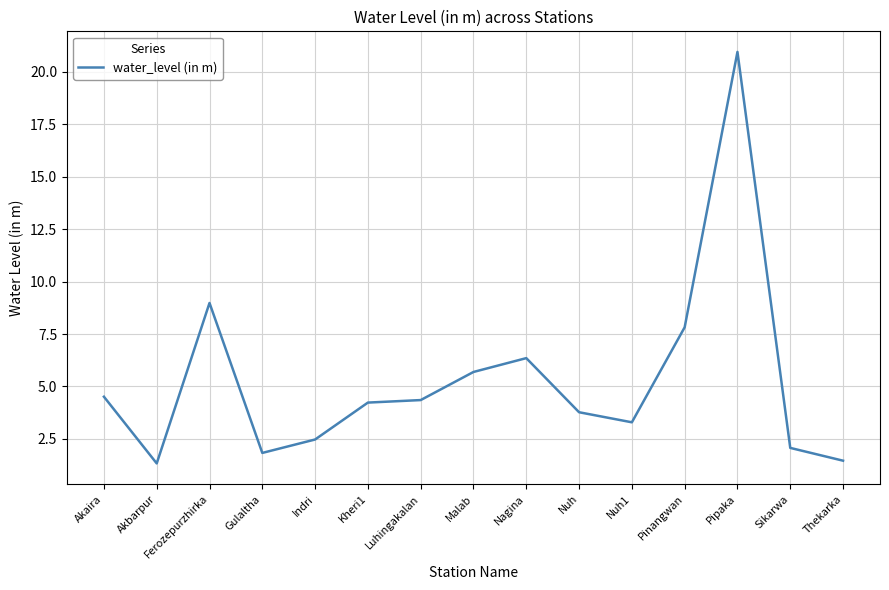

At which label is the value closest to 11?

Ferozepurzhirka